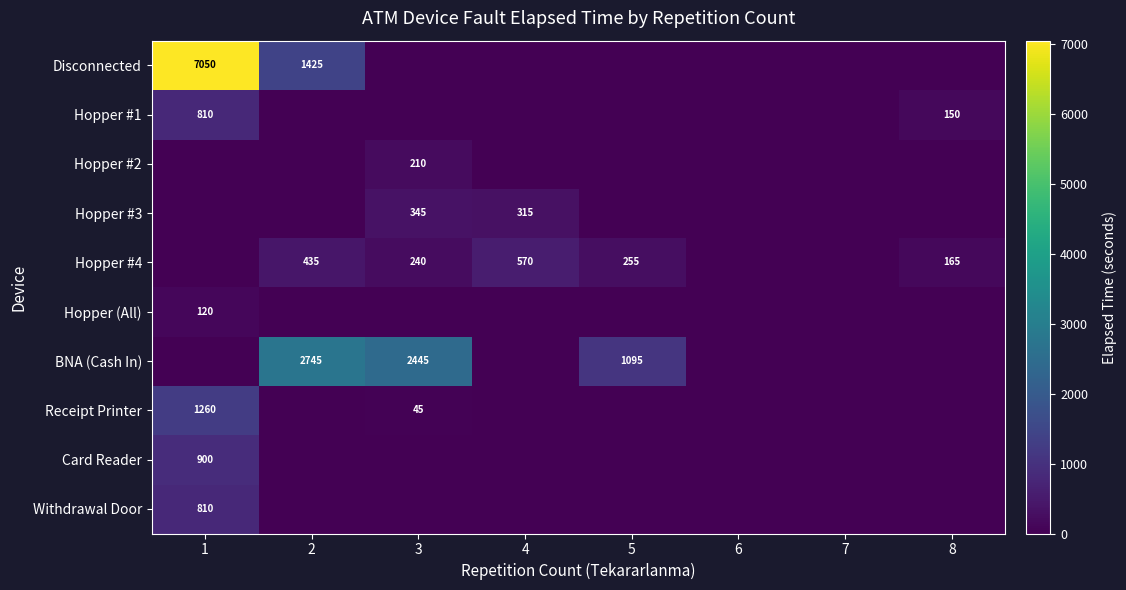

True or false: Receipt Printer has a value of 69 at 3.

False